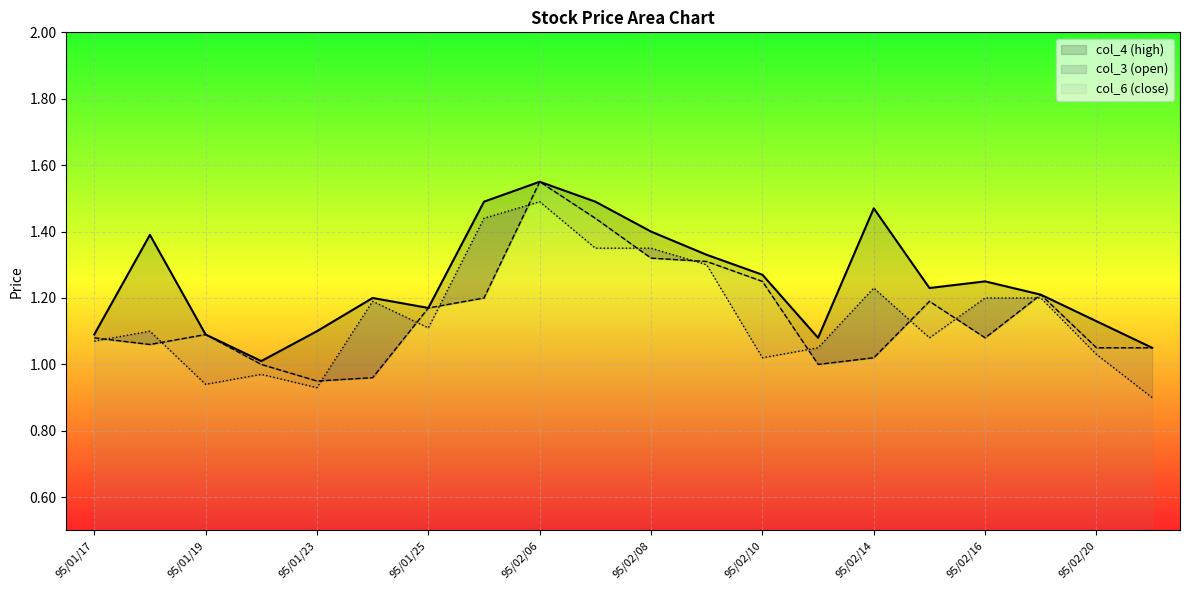

How many interior local valleys does the col_4 (high) series have?

4